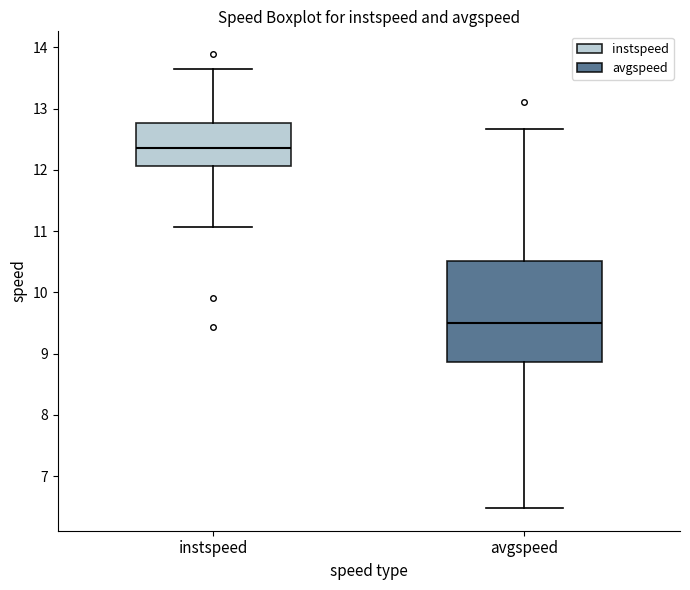

Reading left to right, transcribe this box plot: for each box, give where its median line is, the range the box spans, and where its two whiskers end, as read against the y-axis. The values are not printed on the chart, so give them approximately, as read against the axis.

instspeed: median 12.4, box 12.1 to 12.8, whiskers 11.1 to 13.6
avgspeed: median 9.5, box 8.9 to 10.5, whiskers 6.5 to 12.7